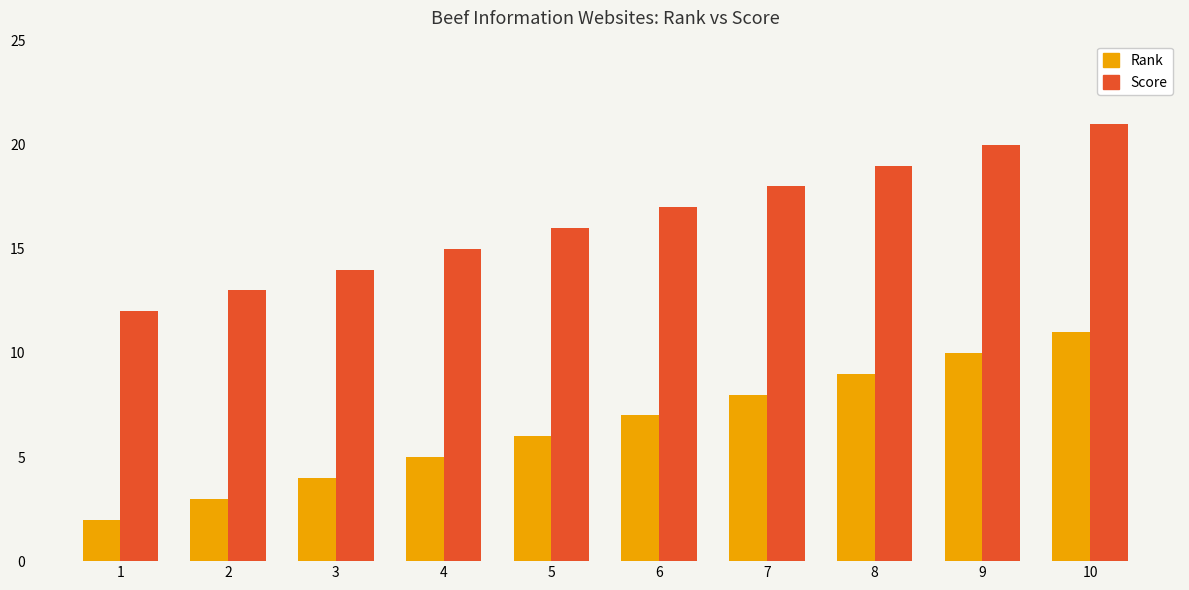

Count the Rank values in the range 4 to 9.

6